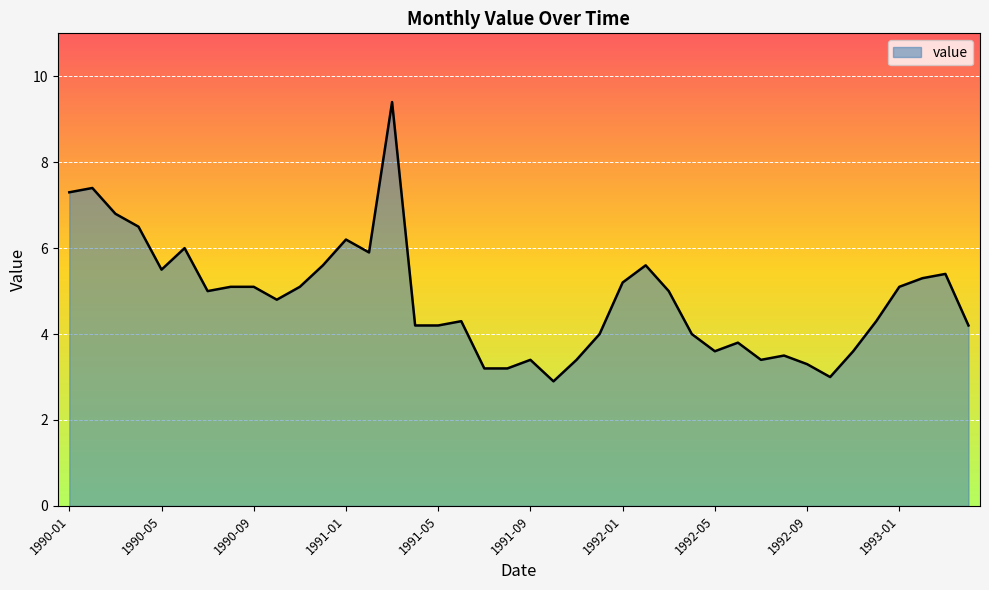

What is the greatest value displayed?

9.4